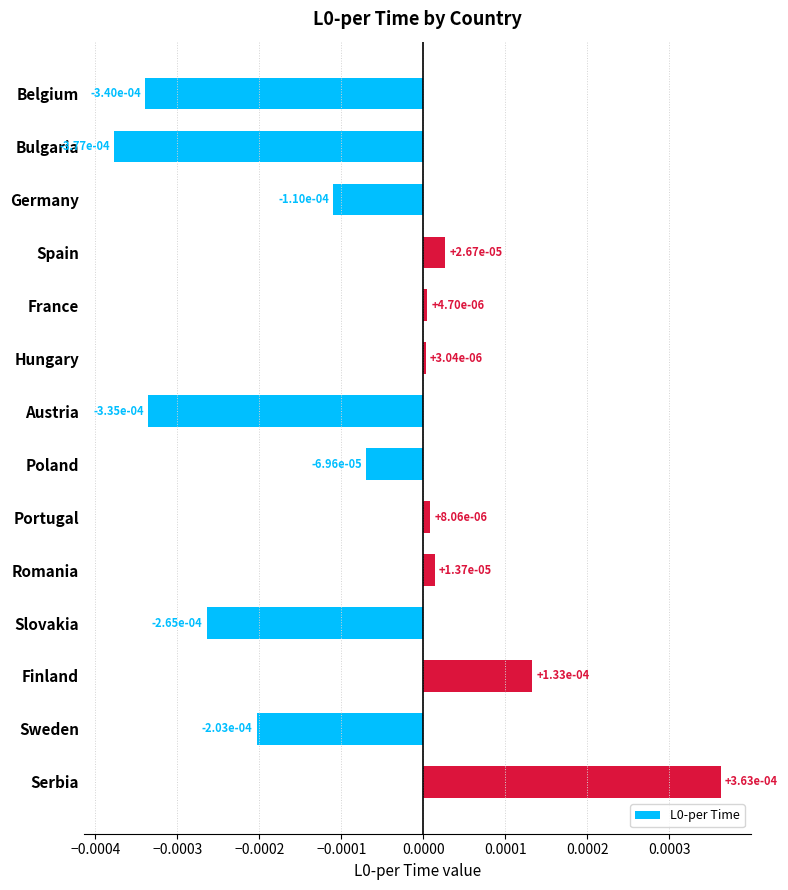

What is the label of the 6th bar from the top?

Hungary